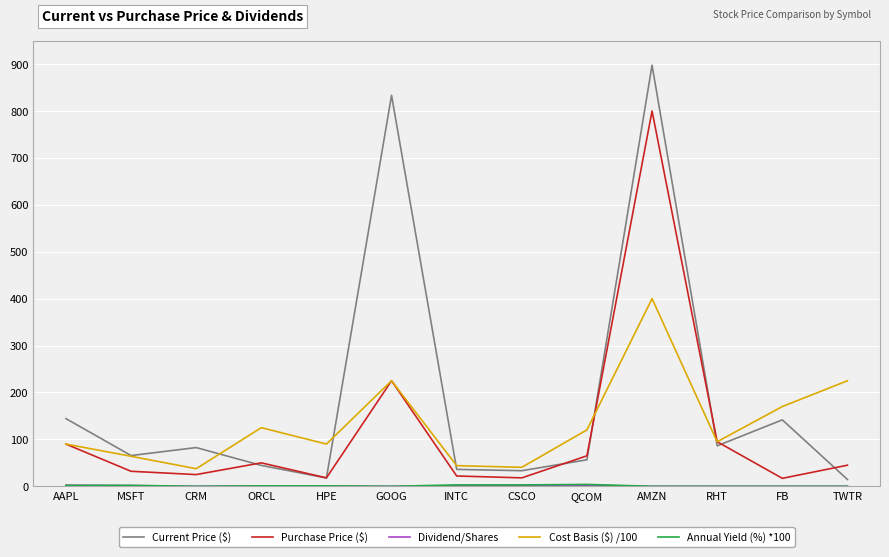

Which label corresponds to the largest value in the chart?

AMZN